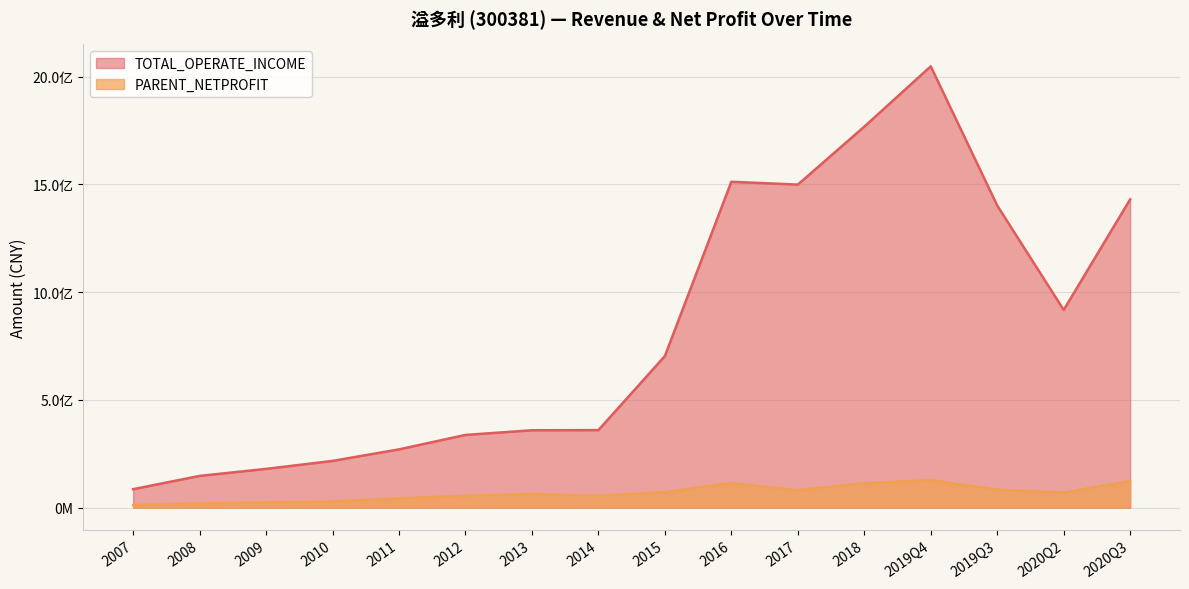

How many values in the PARENT_NETPROFIT series exceed 69512111?

8